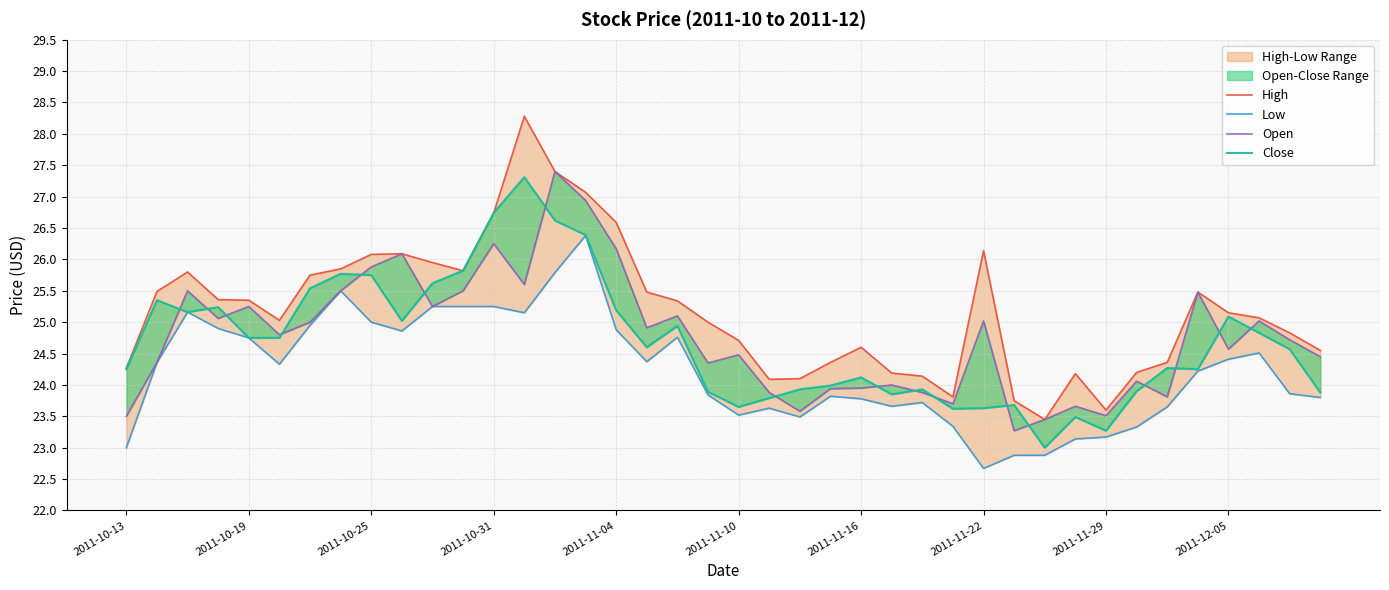

Is this an area chart (filled region under the line)?

No